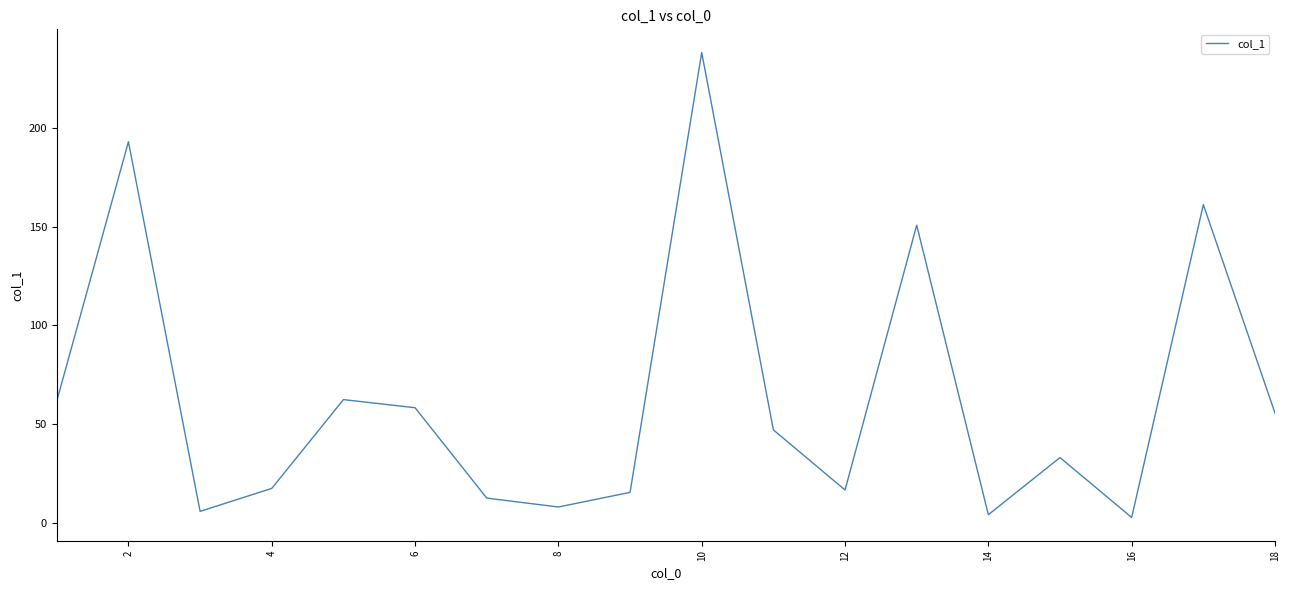

What is the greatest value displayed?

238.0